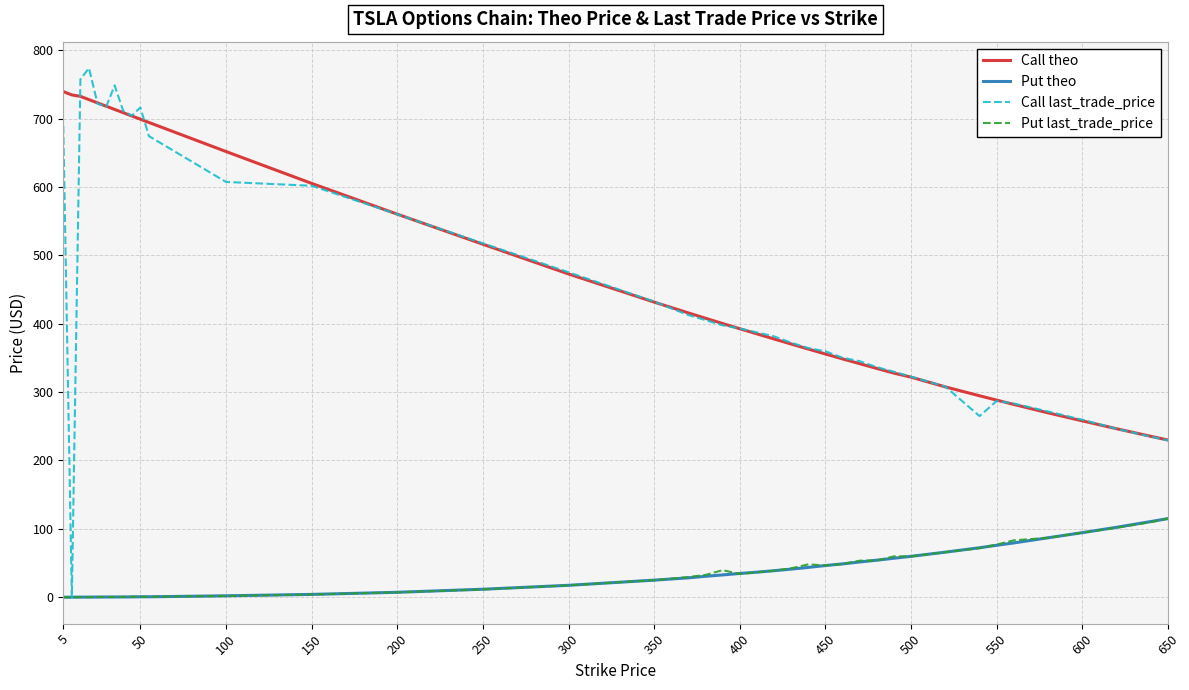

True or false: Call theo and Put last_trade_price cross at least once.

False